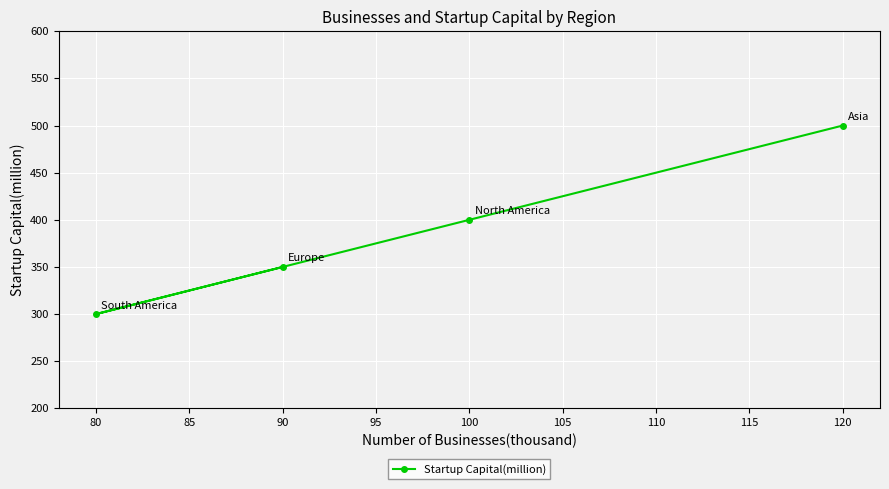

List the labels in order of value, smallest first.

80, 90, 100, 120